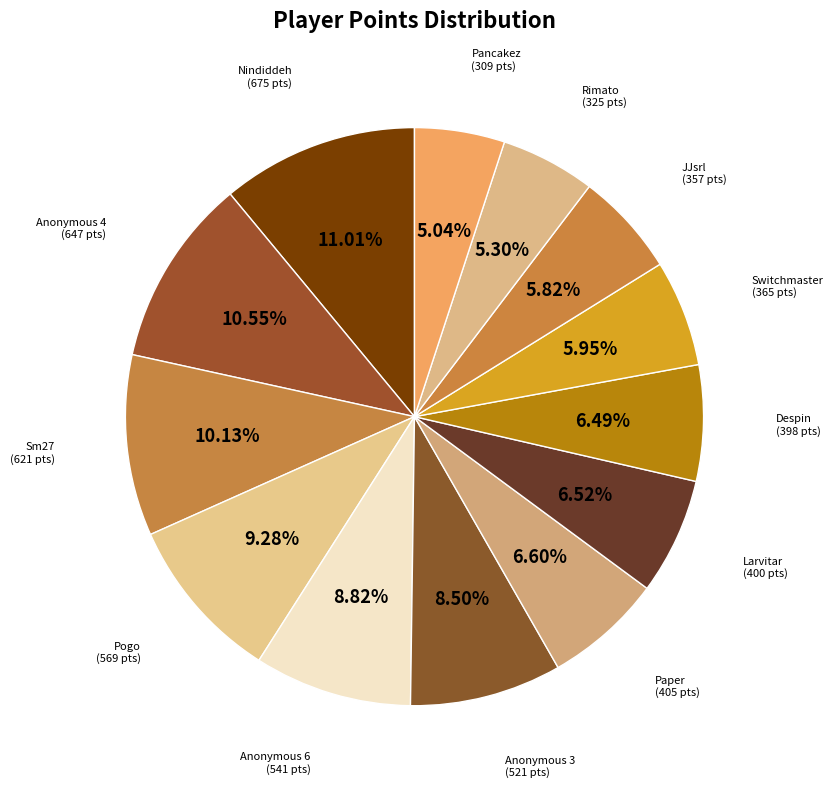

Do Despin and Anonymous 6 together represent more than half of the pie?

No